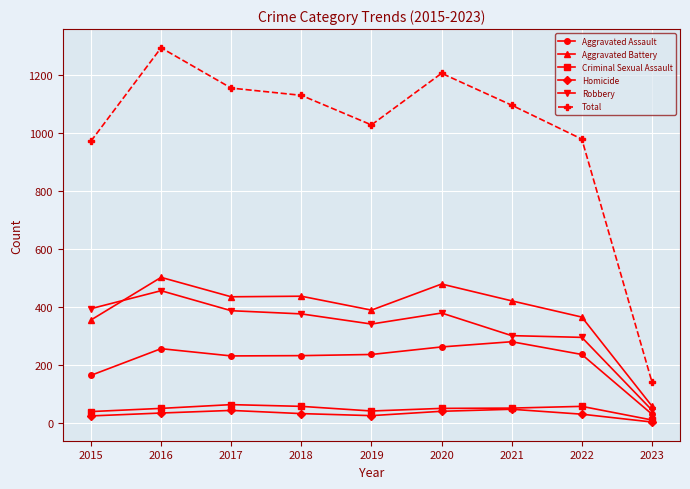

At which category does the chart reach its peak across all series?

2016